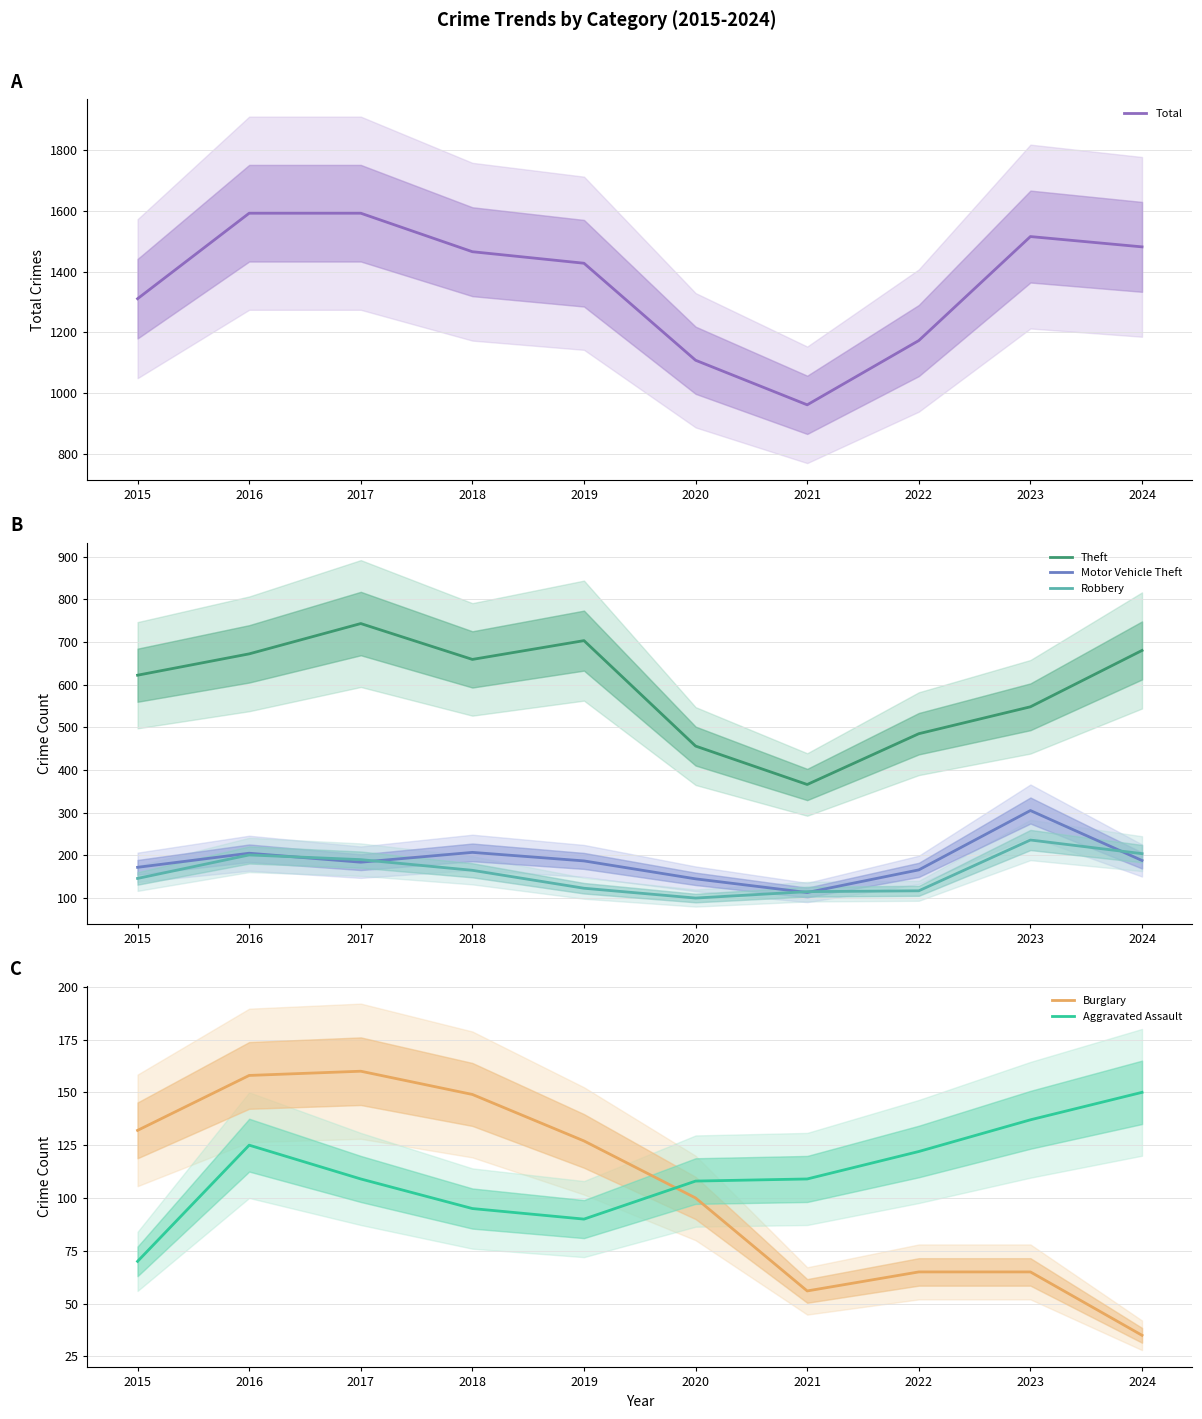

What are all the series names shown in the legend?

Total, Theft, Motor Vehicle Theft, Robbery, Burglary, Aggravated Assault